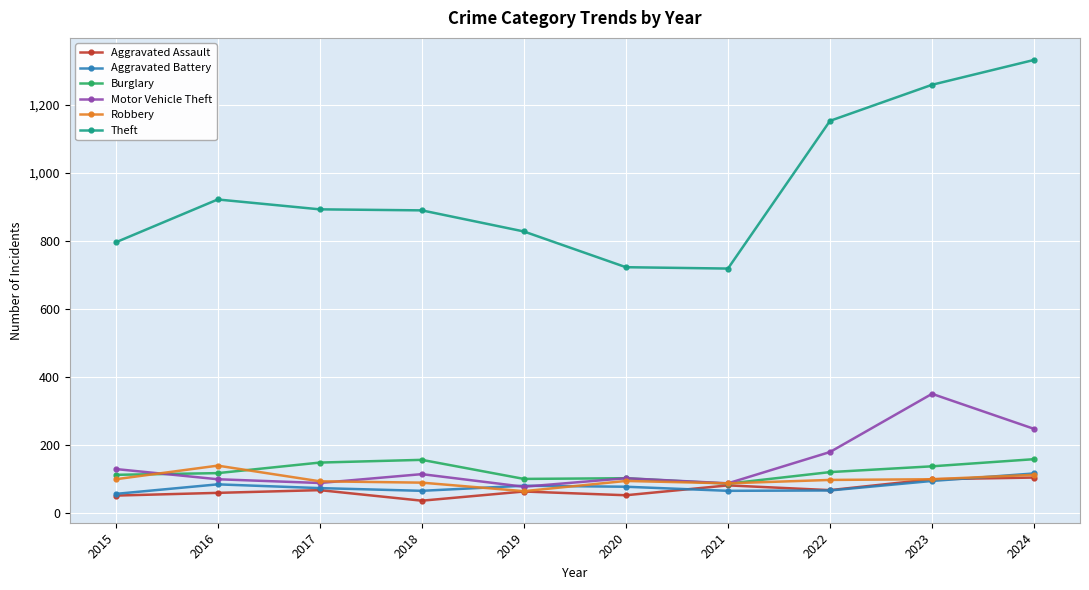

True or false: Aggravated Battery and Burglary intersect in this chart.

False